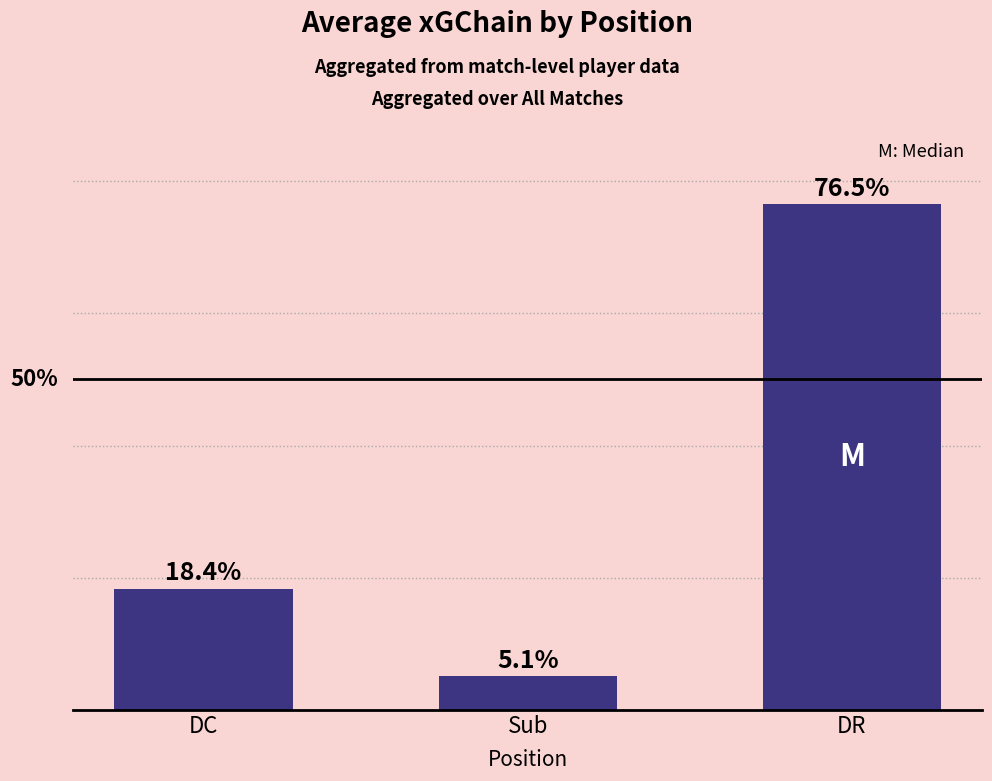

Which category has the lowest value across all series?

Sub